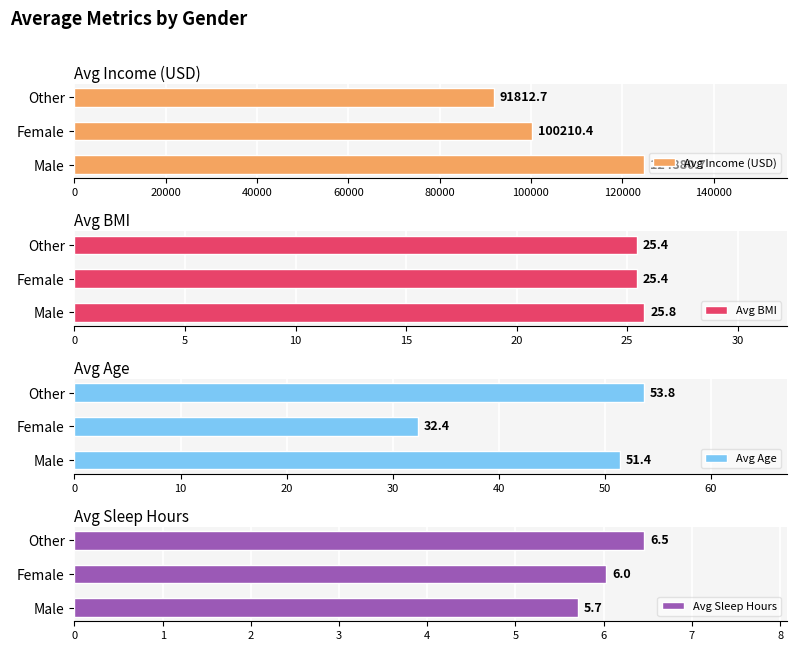

Reading right to left, list all the values displayed in this chart.

Avg Income (USD): 40000=91812.7	20000=100210.4	0=124880.7
Avg BMI: 40000=25.4	20000=25.4	0=25.8
Avg Age: 40000=53.8	20000=32.4	0=51.4
Avg Sleep Hours: 40000=6.5	20000=6.0	0=5.7